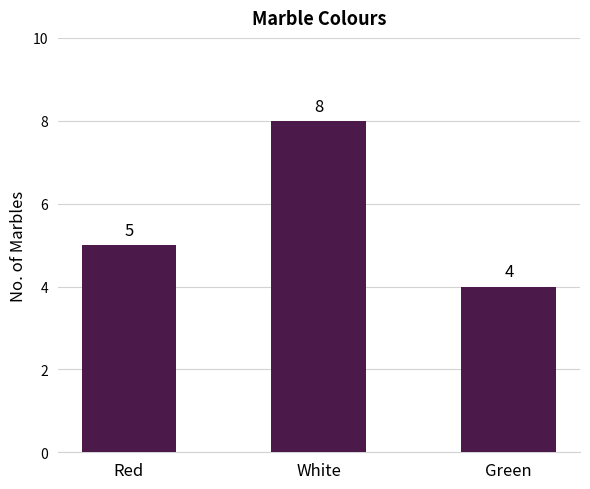

What is the value of the 2nd bar from the left?

8